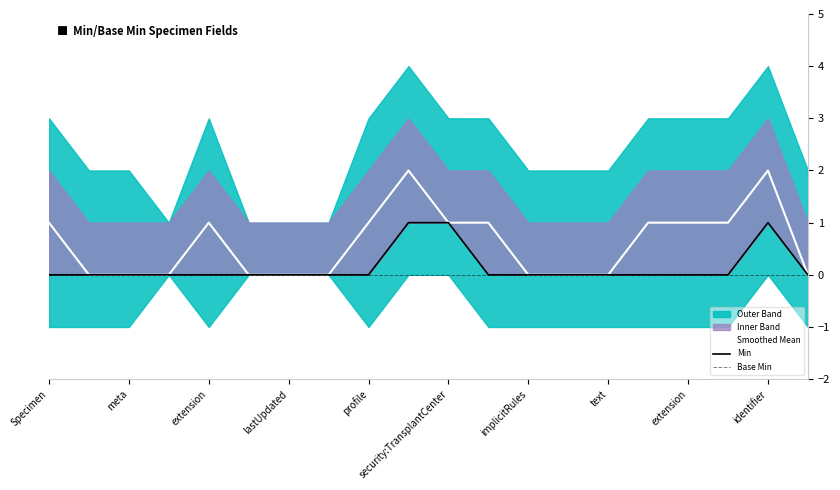

The value of Min at extension is 1. True or false?

False